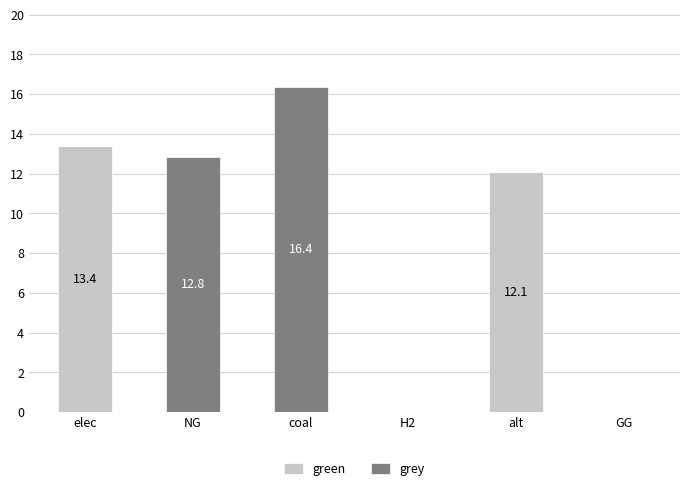

Is it true that green equals 12.1 at alt?

True